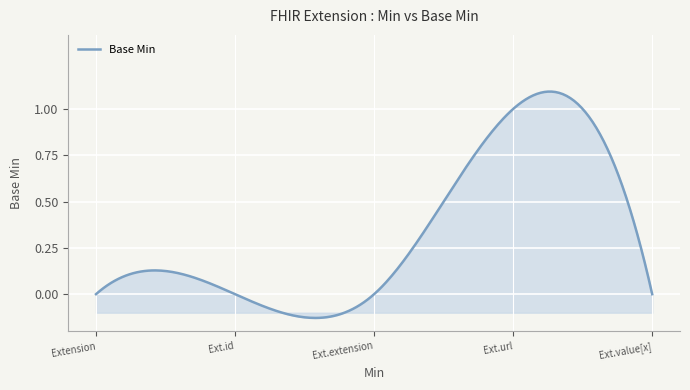

What is the difference between the maximum and minimum values?

1.2